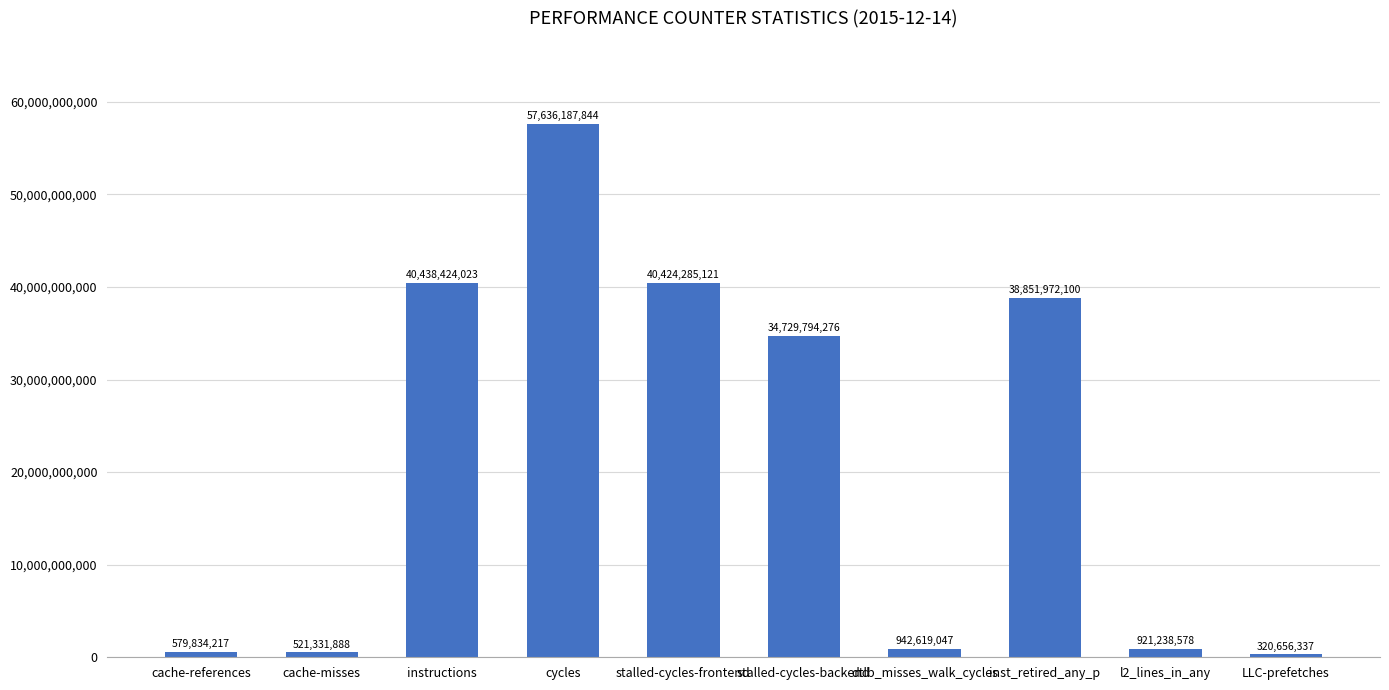

Reading left to right, extract all data points from this chart.

579834217	521331888	40438424023	57636187844	40424285121	34729794276	942619047	38851972100	921238578	320656337